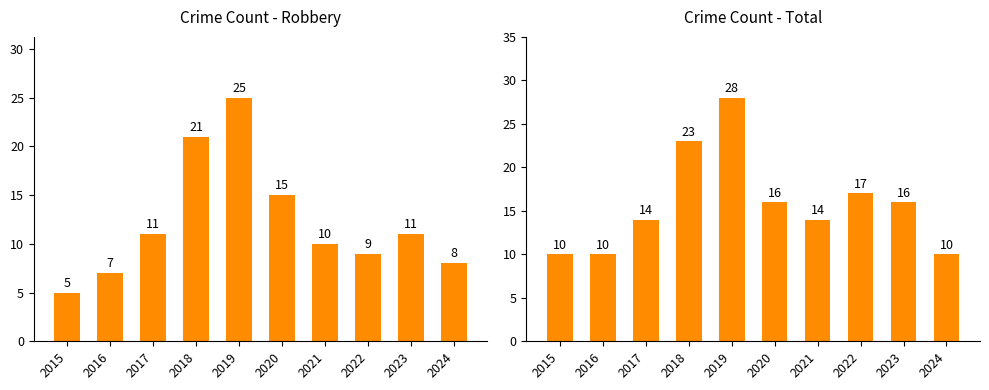

Where does the Total series first go above 16?

2018